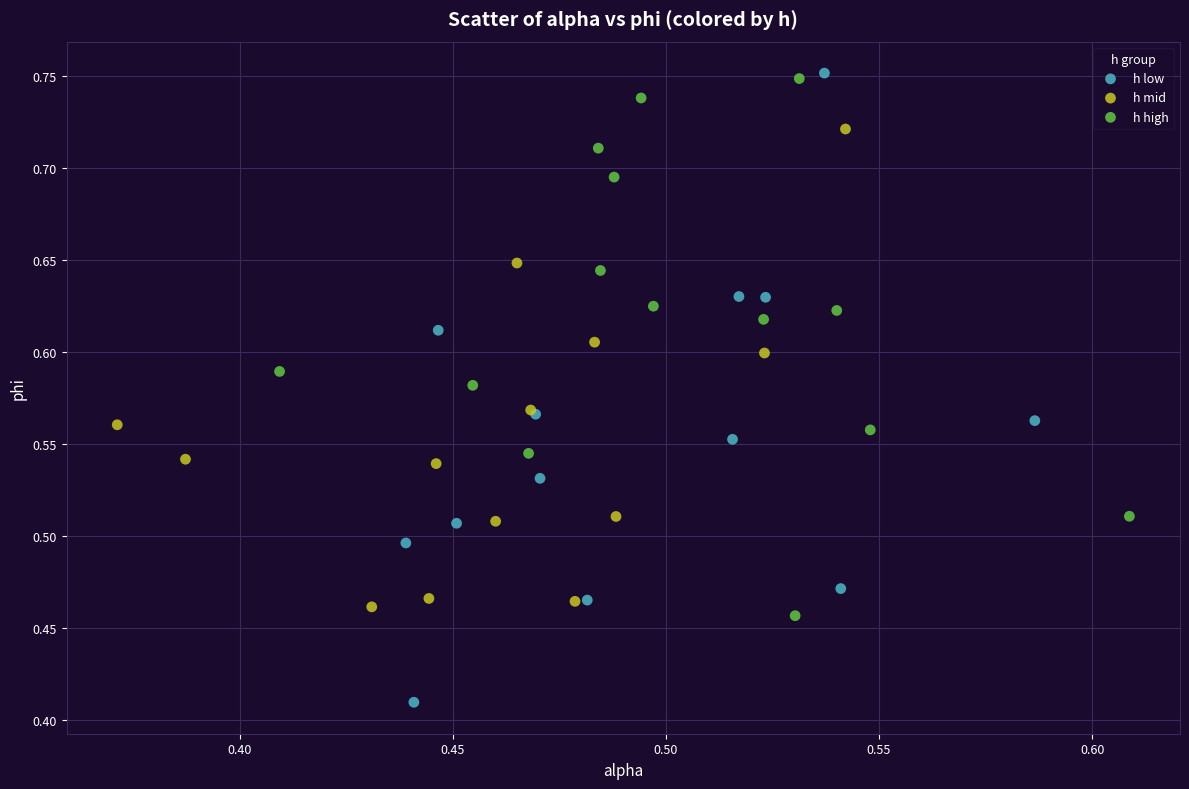

Which series reaches the minimum Y coordinate?

h low